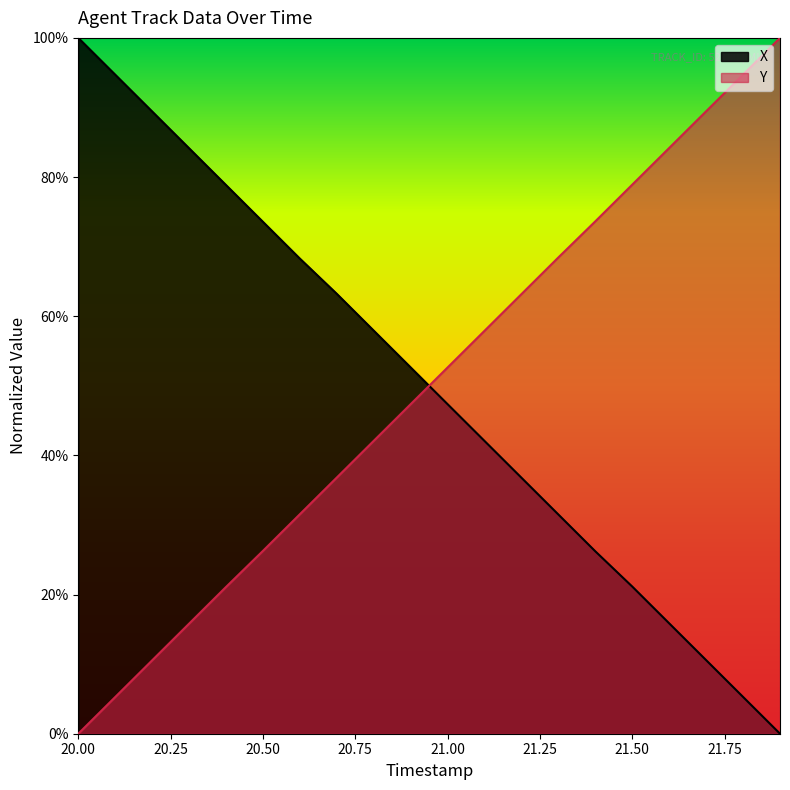

True or false: X has more than 0 points higher than both neighbors.

False